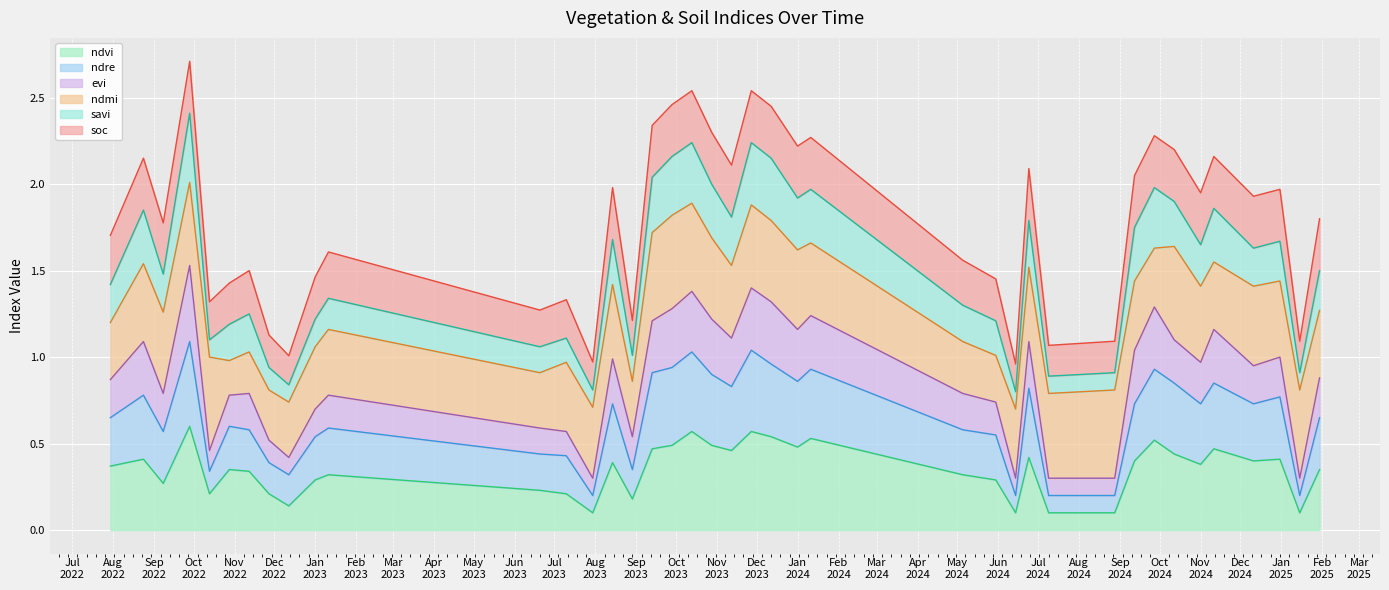

True or false: savi and ndre cross at least once.

False